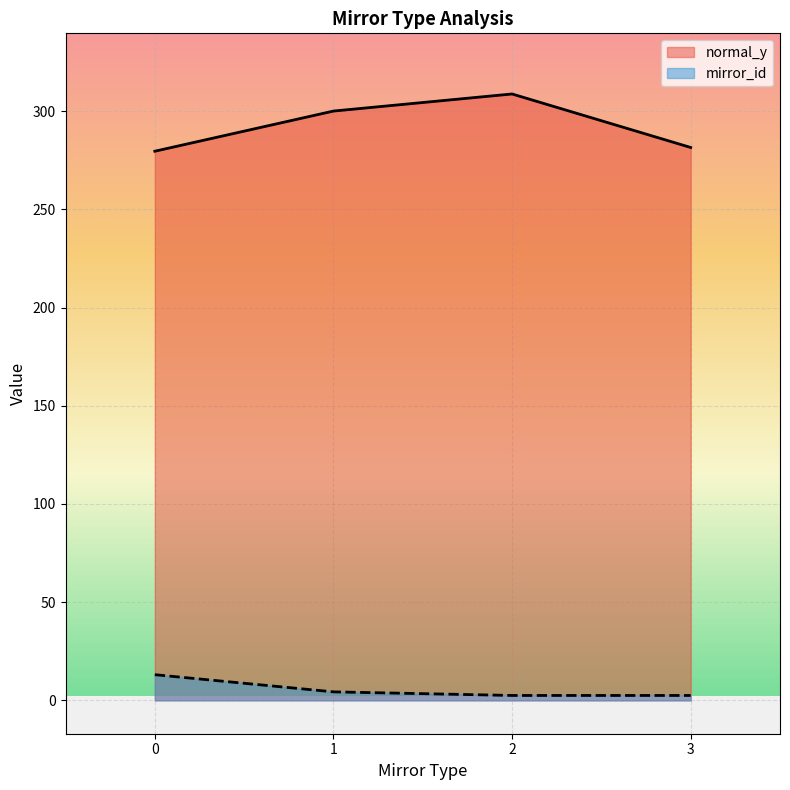

Is the value of mirror_id at 2 greater than the value of normal_y at 3?

No